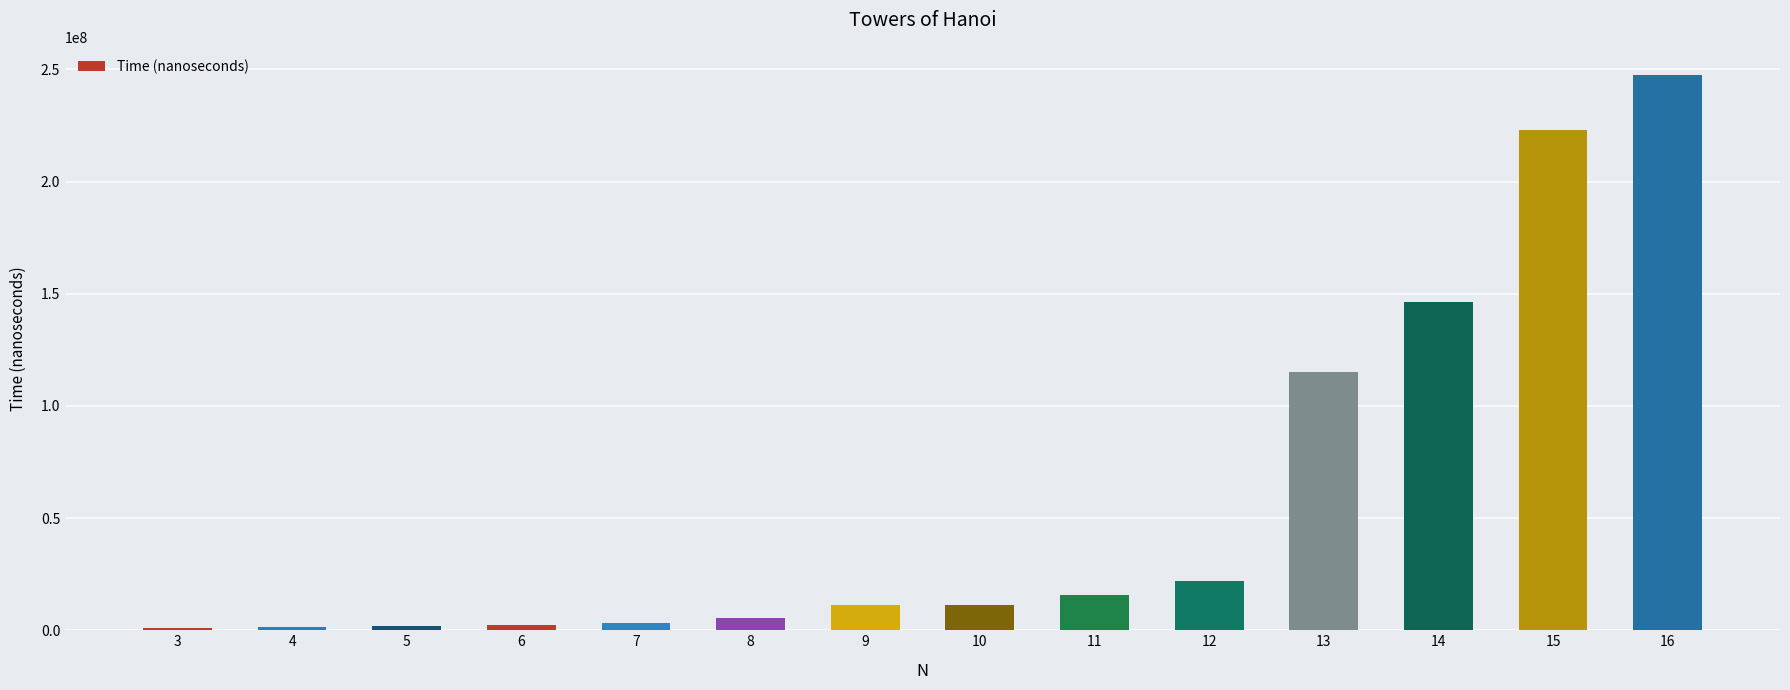

Between 15 and 7, which is larger?

15